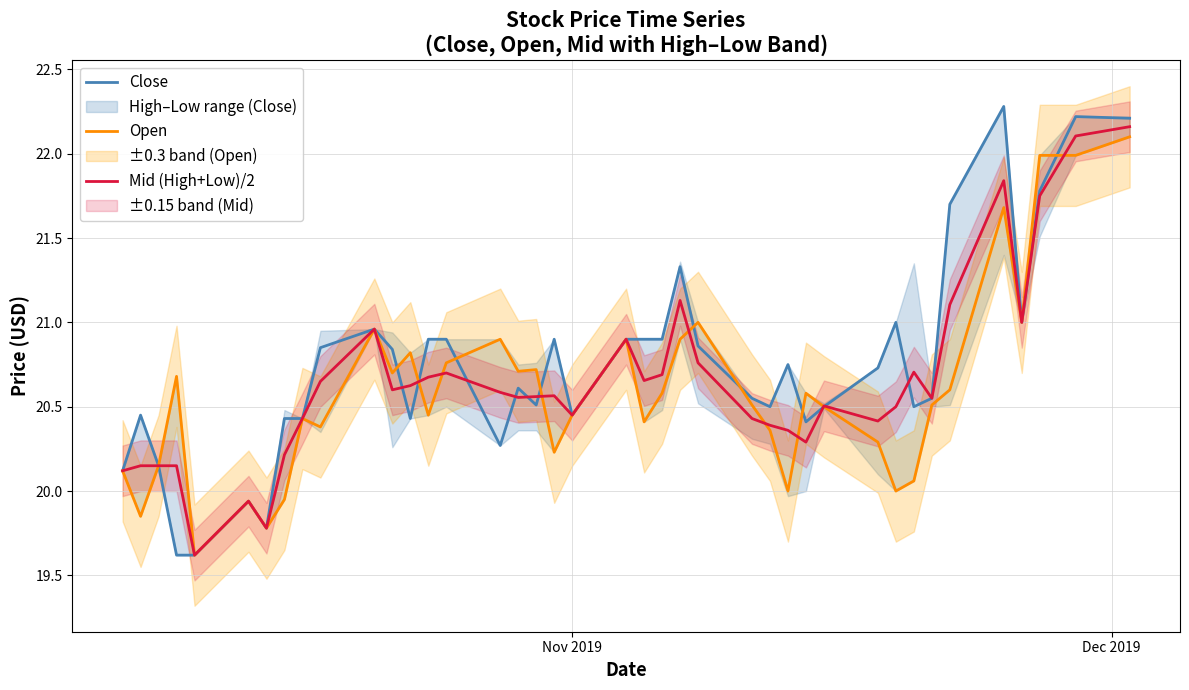

What is the difference between the second highest and minimum values in the Open series?

2.4